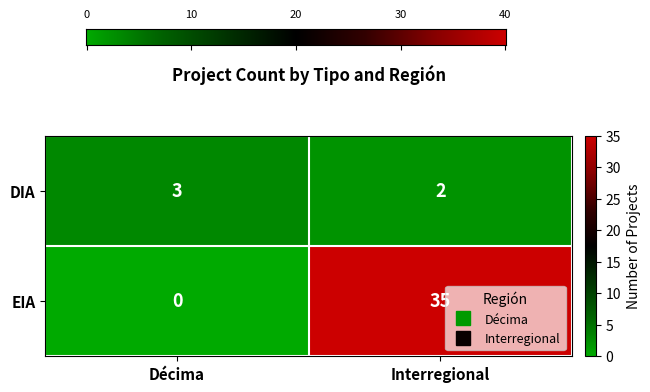

Reading right to left, list all the values displayed in this chart.

DIA: 2	3
EIA: 35	0